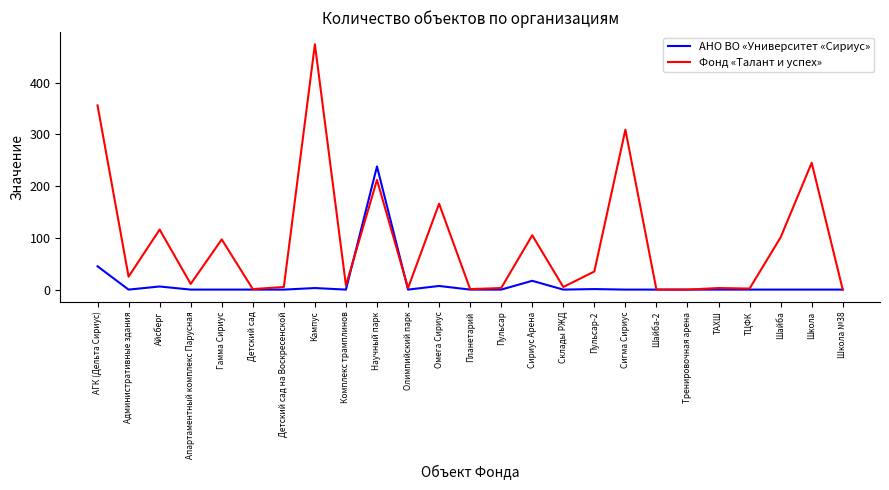

List the series in order of their peak value, highest first.

Фонд «Талант и успех», АНО ВО «Университет «Сириус»